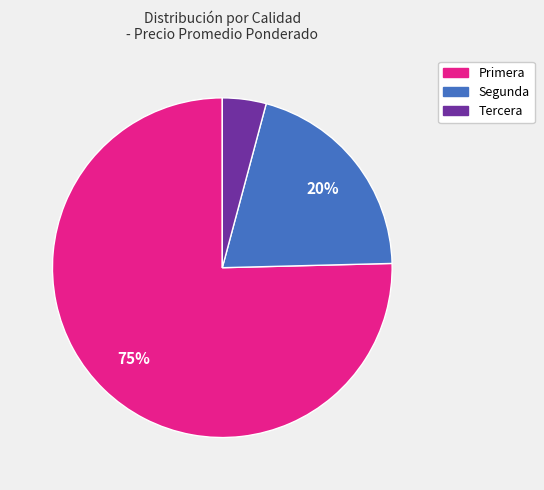

What percentage is the Segunda slice, to the nearest percent?

20%